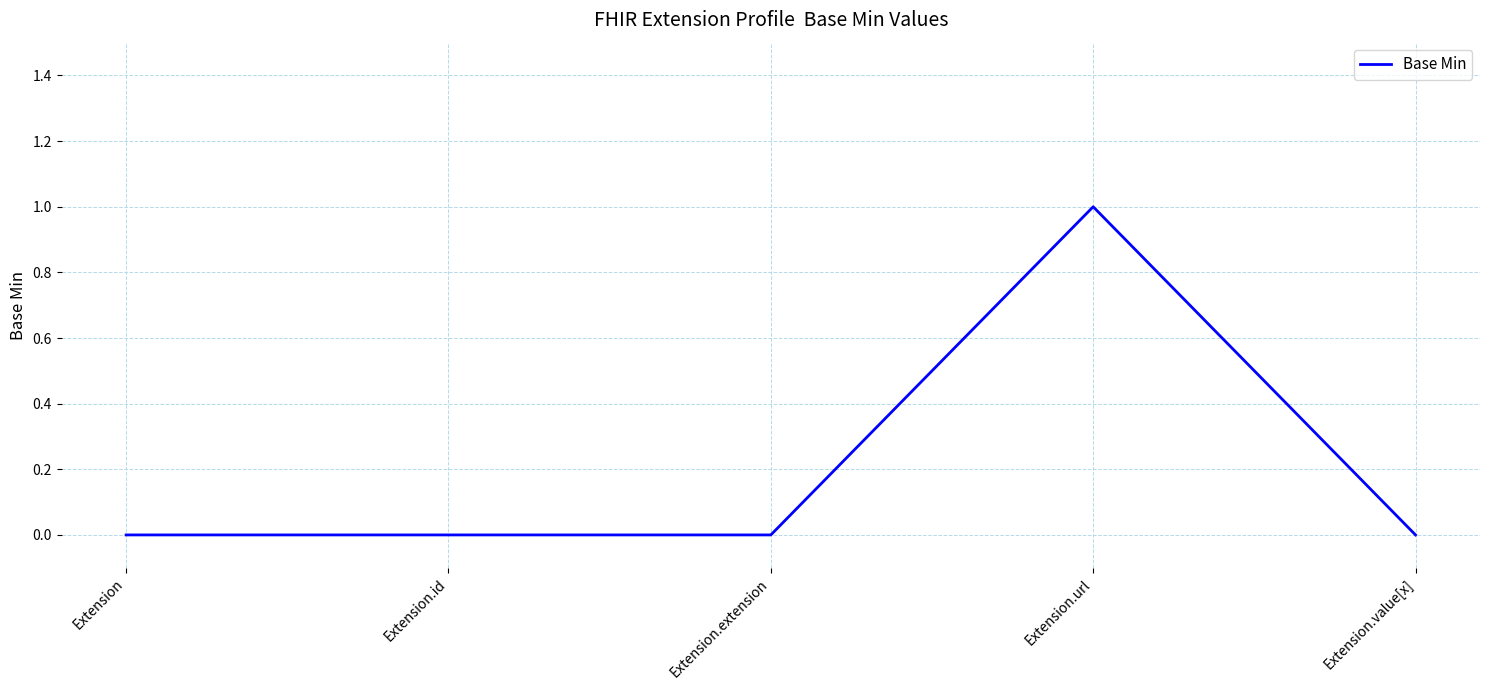

How many lines are shown in the chart?

1